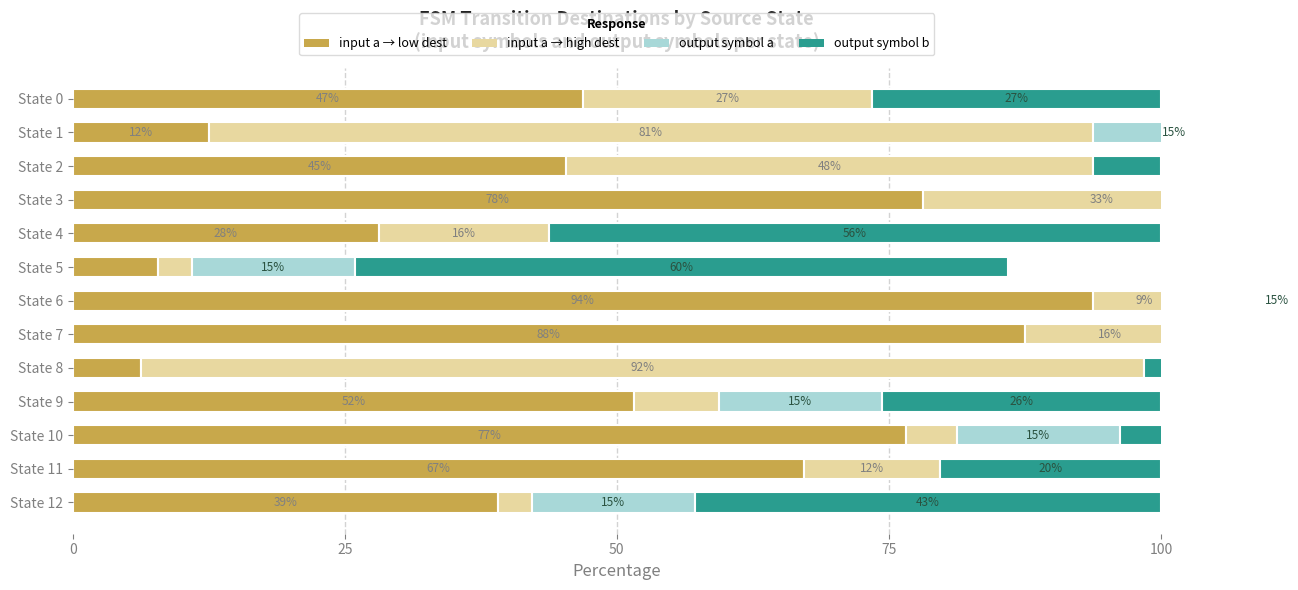

Is it true that output symbol a equals 24.5 at State 12?

False